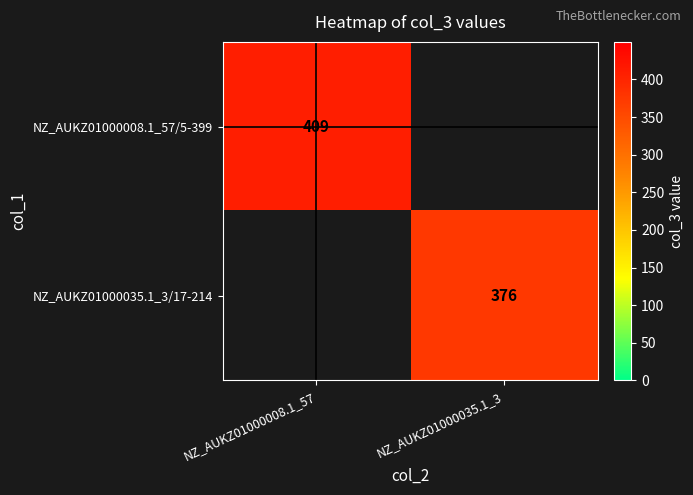

How many series are shown in this chart?

2